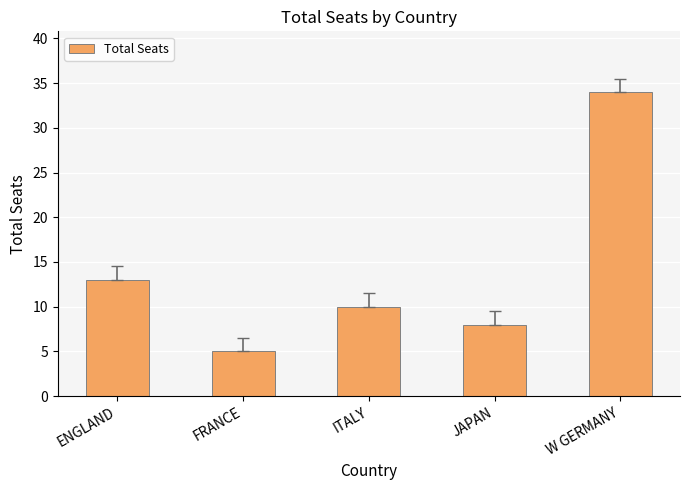

Which has a higher value, ENGLAND or W GERMANY?

W GERMANY